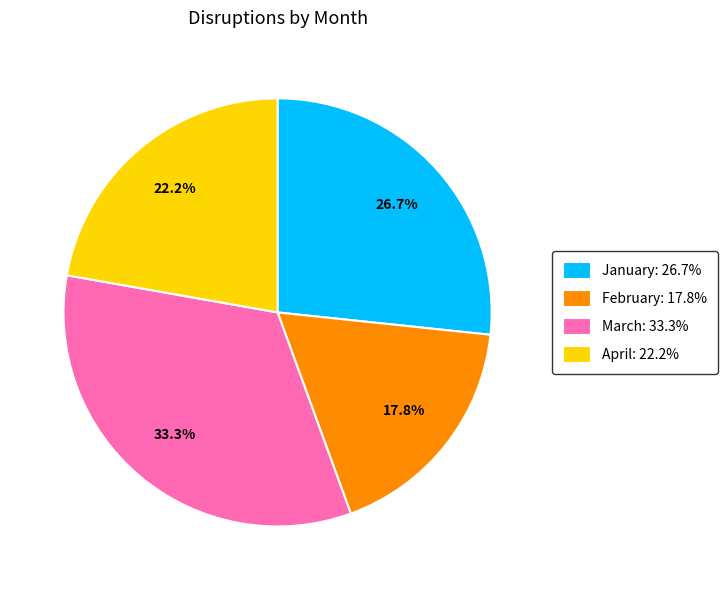

Does January represent more than half of the total?

No